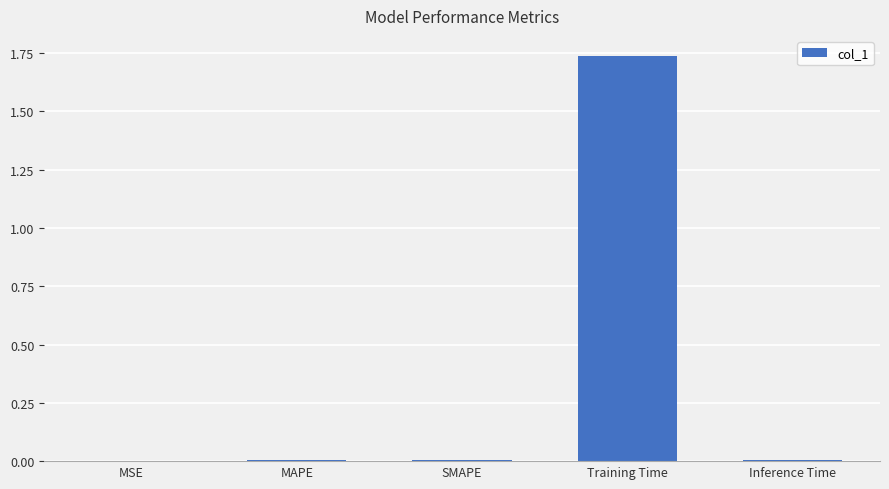

Which category has the highest value across all series?

Training Time